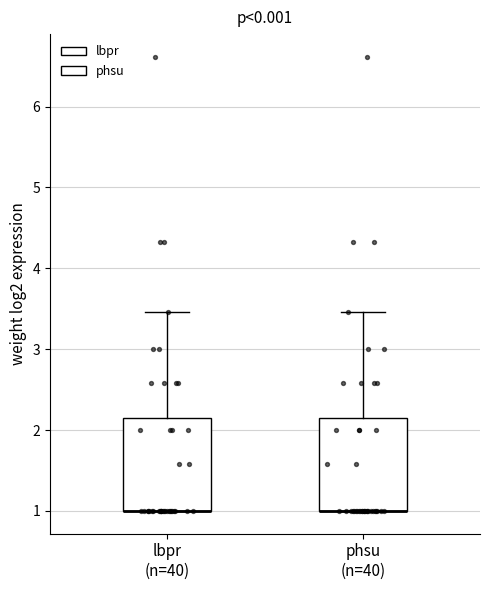

Reading left to right, read every box against the y-axis: the position of its median line, the range the box covers, and the ends of its whiskers. The values are not printed on the chart, so give them approximately, as read against the axis.

lbpr (n=40): median 1.0 (drawn on the box's lower edge), box 1.0 to 2.1, whiskers 1.0 to 3.5
phsu (n=40): median 1.0 (drawn on the box's lower edge), box 1.0 to 2.1, whiskers 1.0 to 3.5